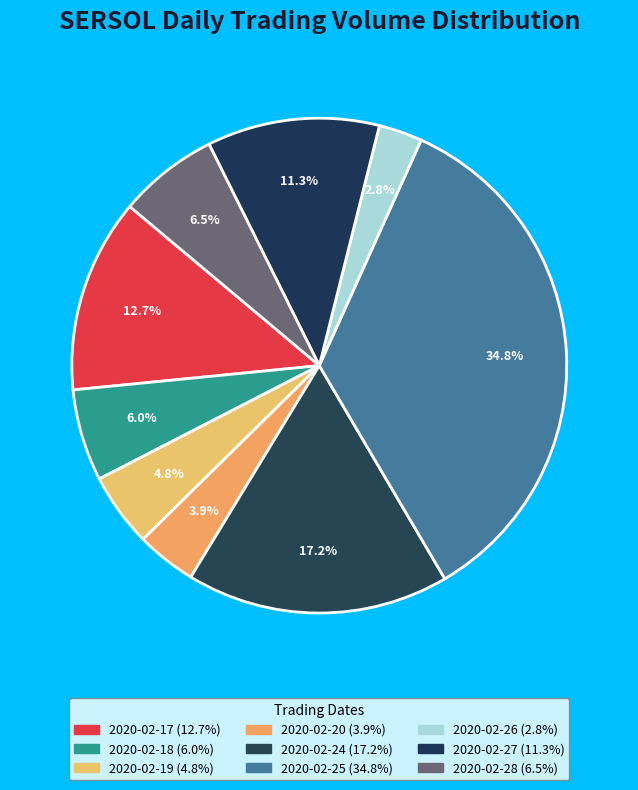

True or false: 2020-02-26 accounts for 3% of the total.

True